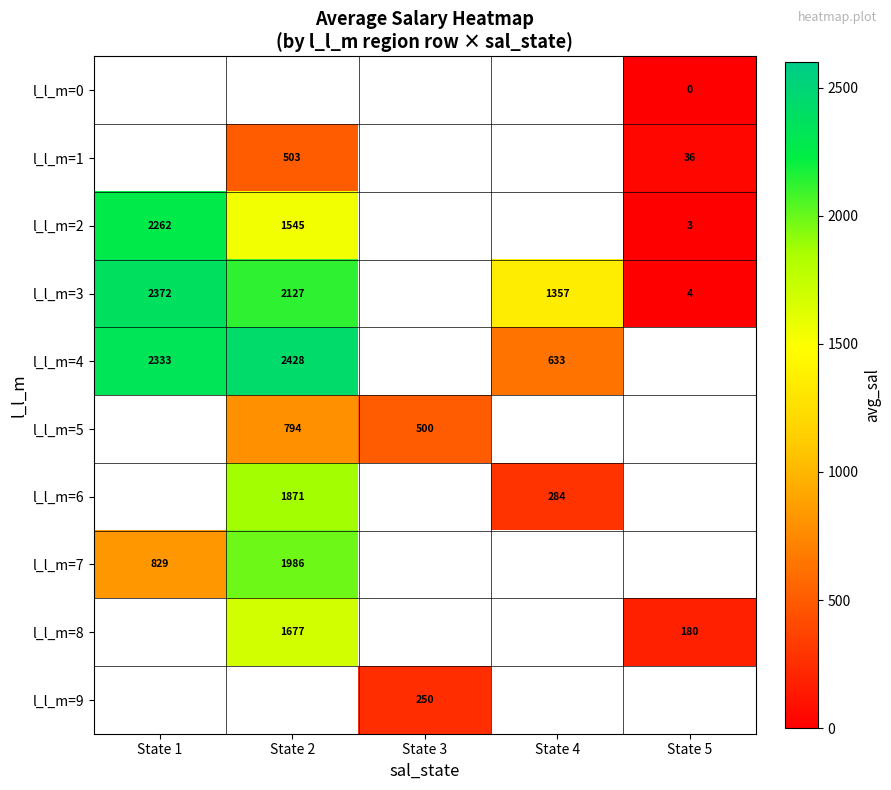

Is it true that l_l_m=5 equals 794 at State 2?

True